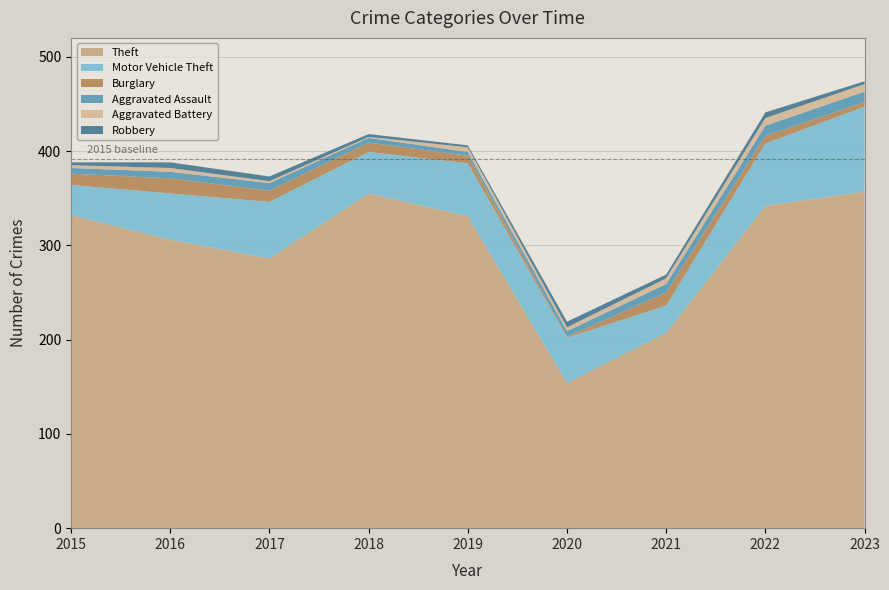

Reading right to left, transcribe all the data shown in this chart.

Theft: 357	342	207	154	331	355	286	306	332
Motor Vehicle Theft: 90	66	29	48	56	44	60	49	32
Burglary: 5	8	14	1	8	10	12	16	12
Aggravated Assault: 11	11	9	6	4	5	8	7	6
Aggravated Battery: 8	8	6	4	5	1	2	4	3
Robbery: 3	6	4	6	2	3	5	6	3